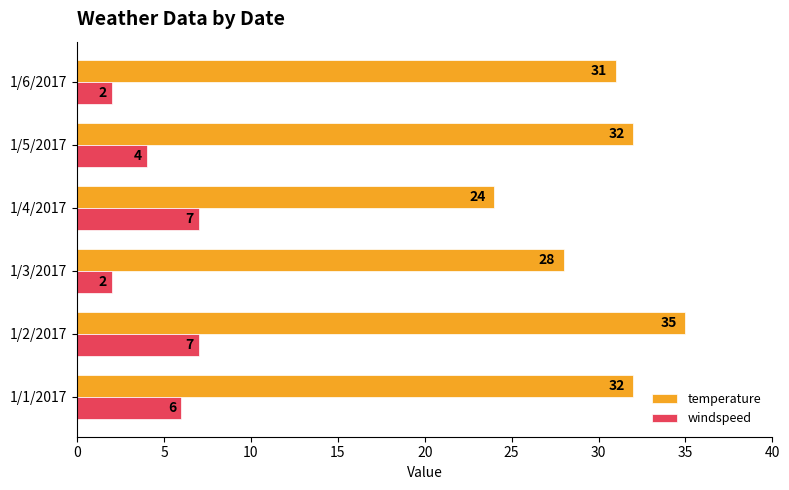

Which series has the largest total across all categories?

temperature